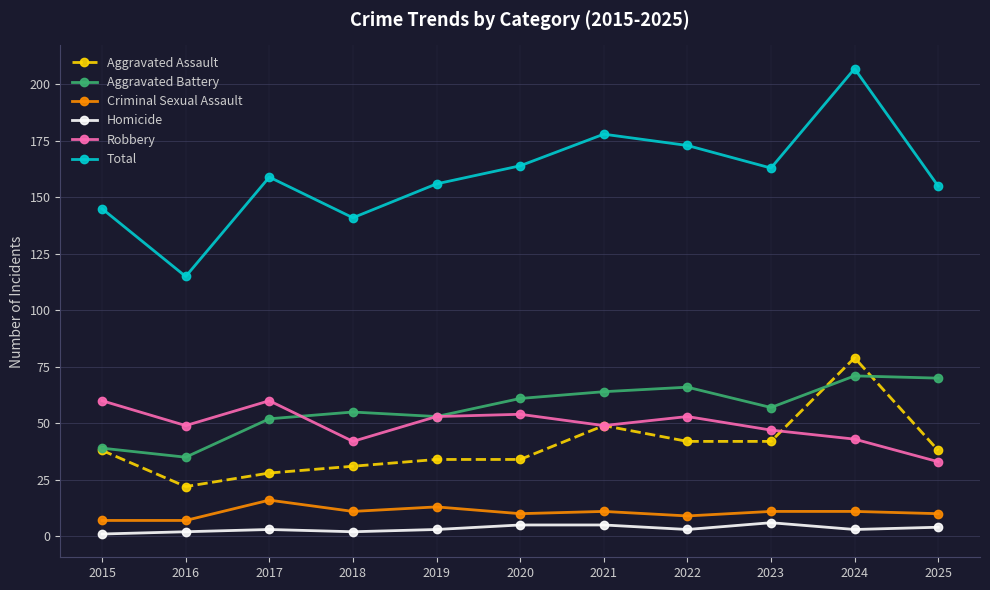

At which category is the sum across all series the highest?

2024